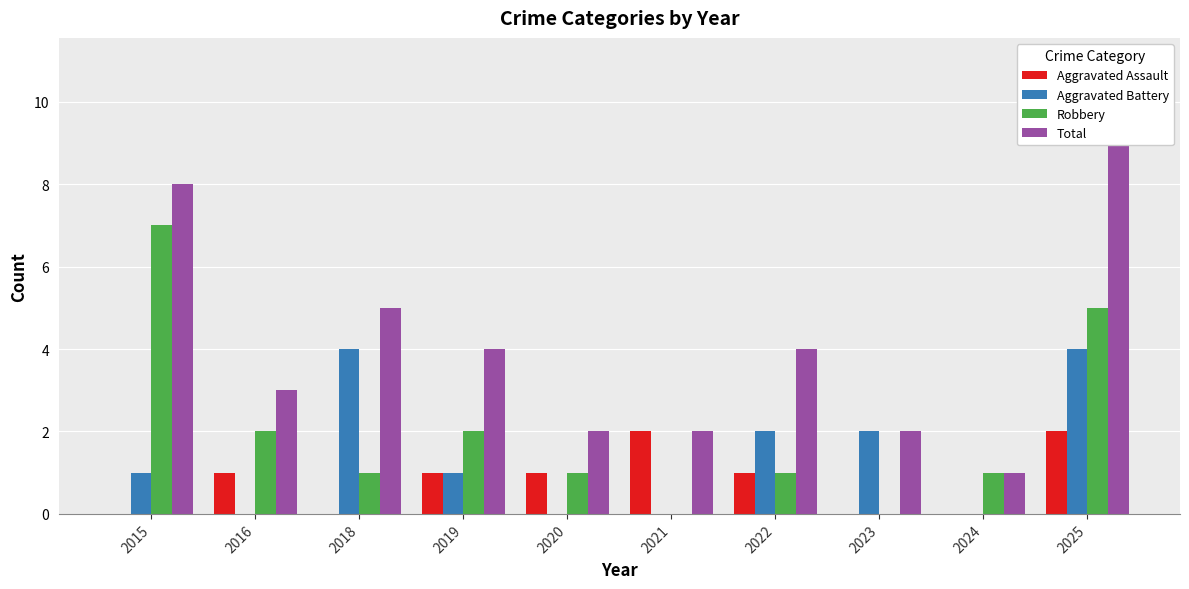

Reading left to right, extract all data points from this chart.

Aggravated Assault: 2015=0	2016=1	2018=0	2019=1	2020=1	2021=2	2022=1	2023=0	2024=0	2025=2
Aggravated Battery: 2015=1	2016=0	2018=4	2019=1	2020=0	2021=0	2022=2	2023=2	2024=0	2025=4
Robbery: 2015=7	2016=2	2018=1	2019=2	2020=1	2021=0	2022=1	2023=0	2024=1	2025=5
Total: 2015=8	2016=3	2018=5	2019=4	2020=2	2021=2	2022=4	2023=2	2024=1	2025=11